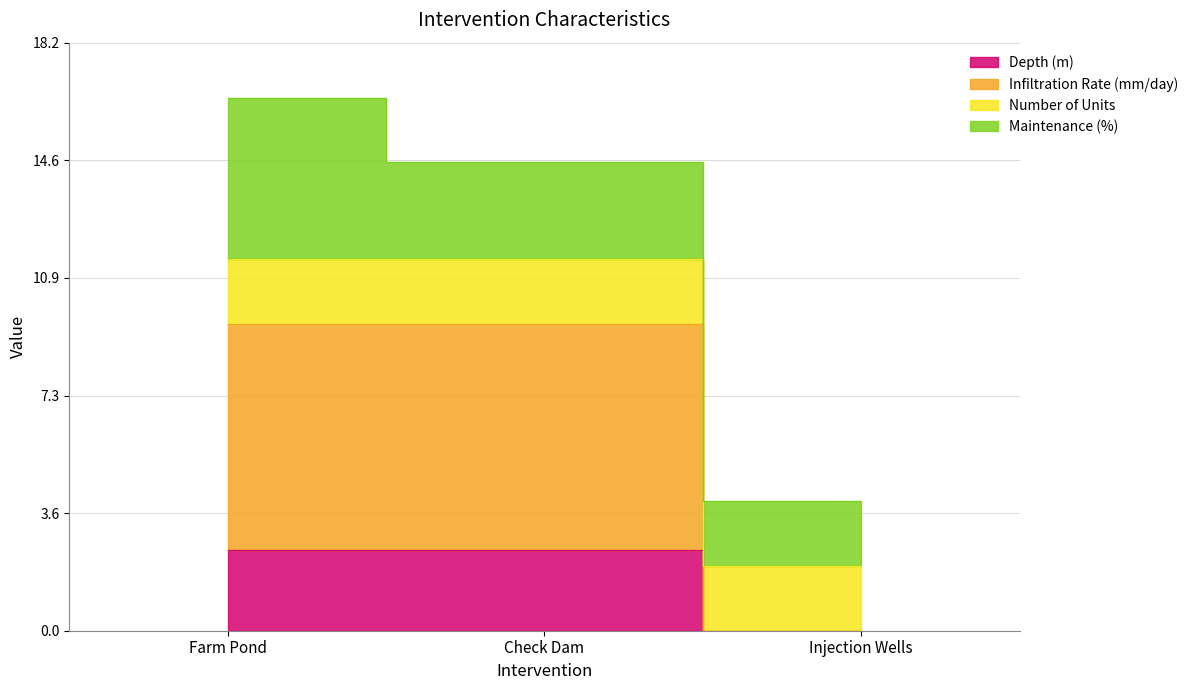

What position from the right is Check Dam?

2